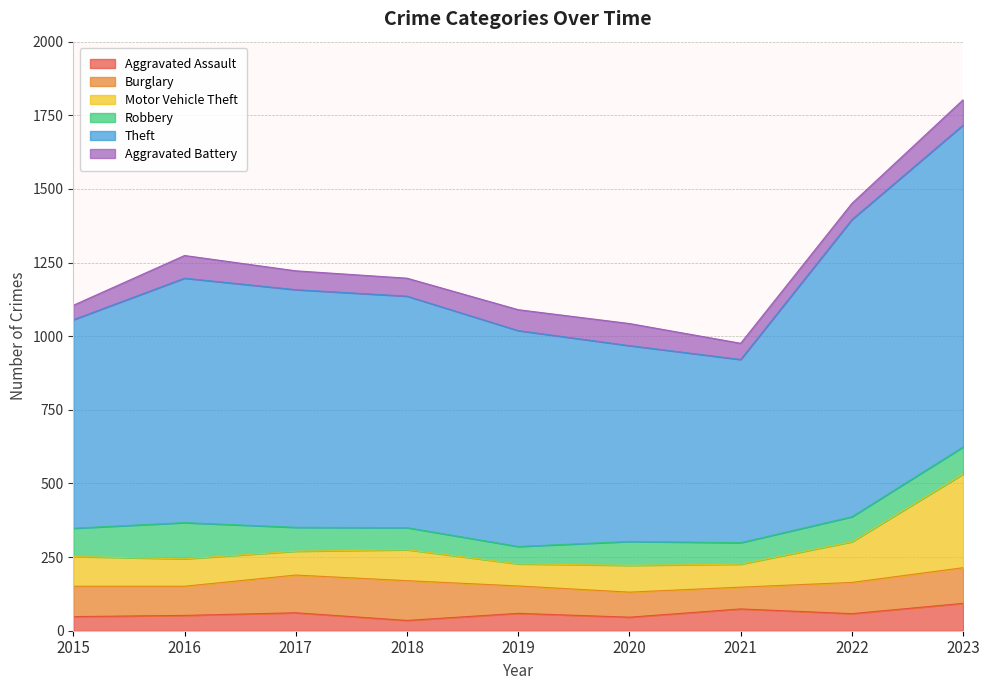

What is the spread (max minus min) of values at 2023?

1007